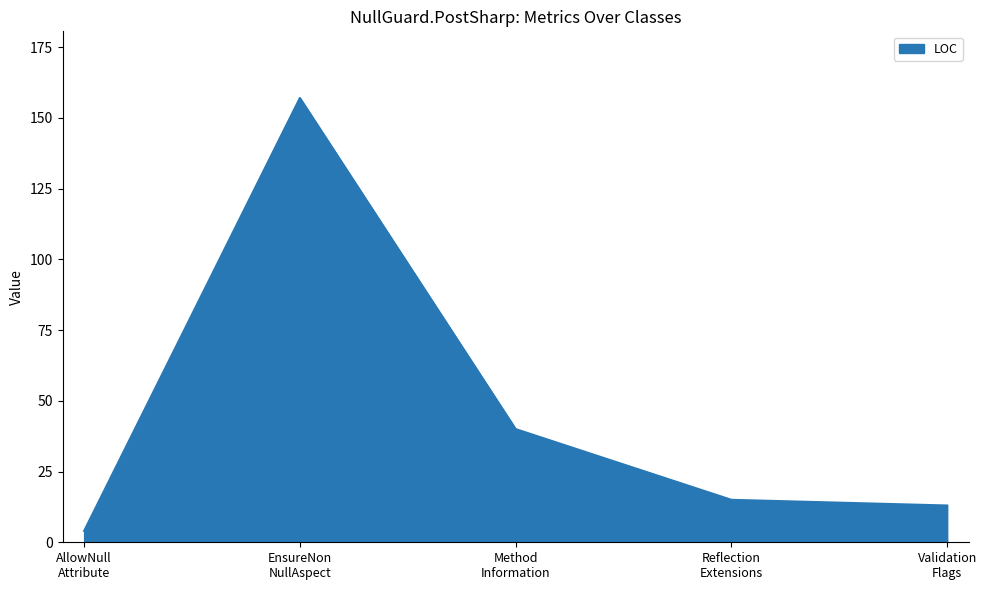

What is the difference between the maximum and minimum values?

153